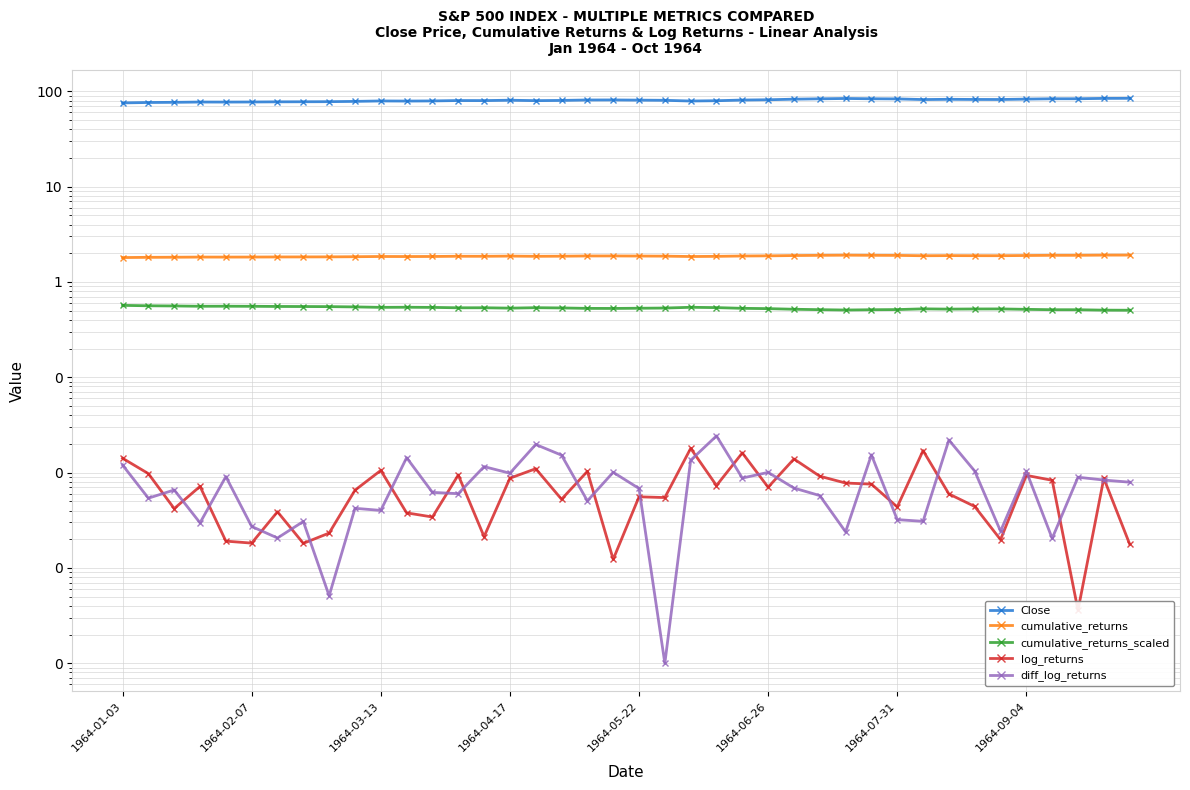

Which series has the widest spread of values?

Close